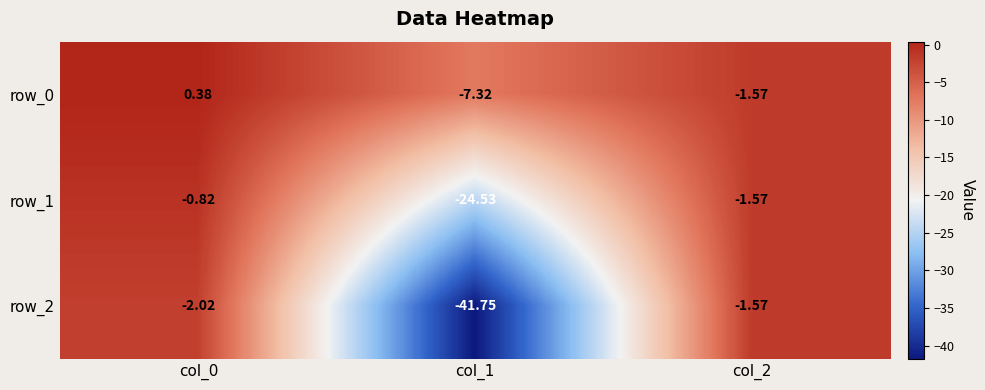

Rank the series by their average value, from lowest to highest.

row_2, row_1, row_0